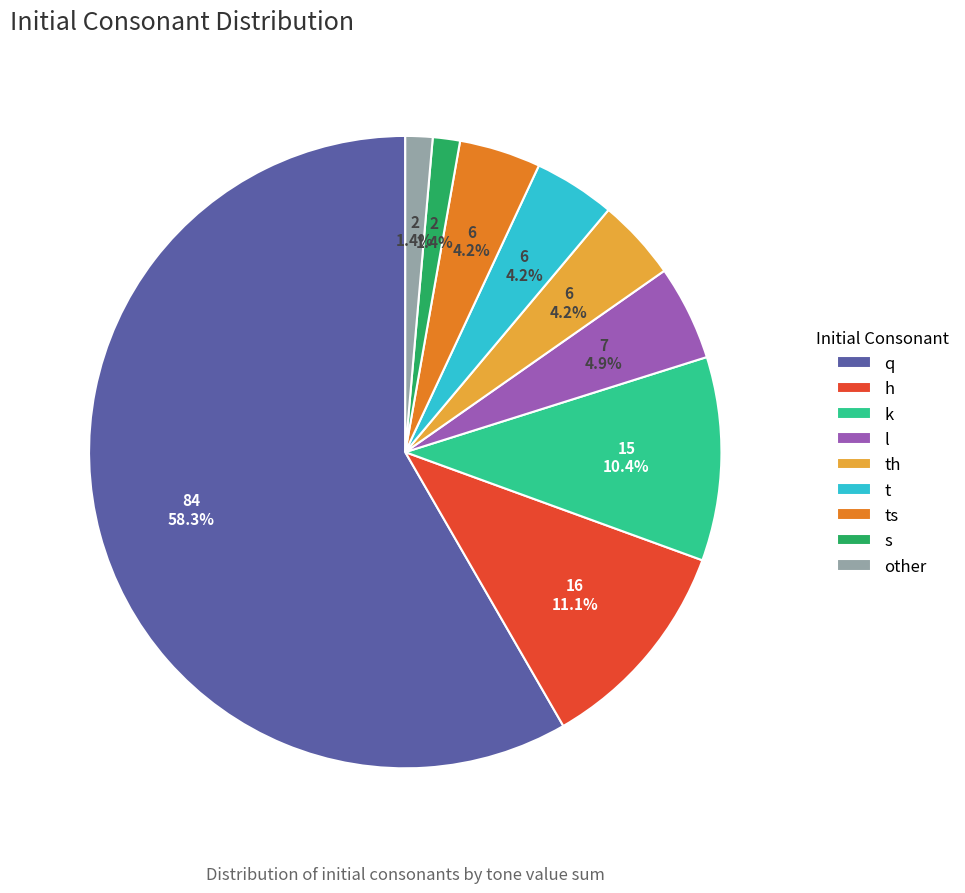

Count the number of slices in the pie.

9